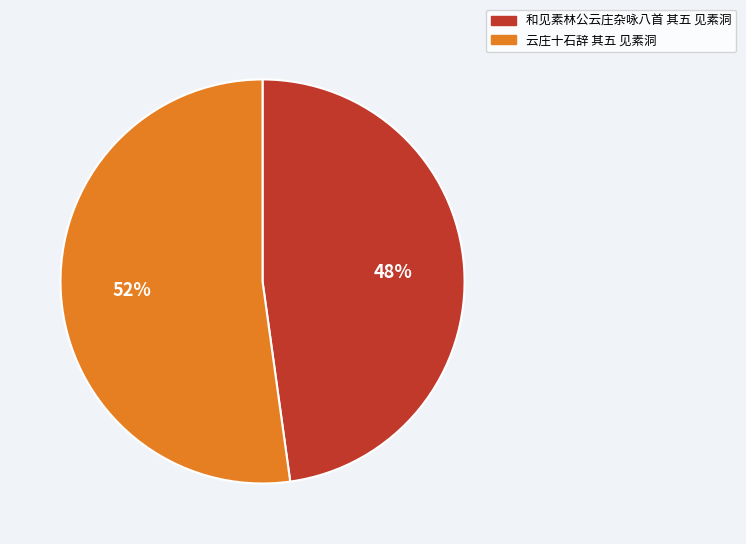

Combined, do 云庄十石辞 其五 见素洞 and 和见素林公云庄杂咏八首 其五 见素洞 account for over 50%?

Yes